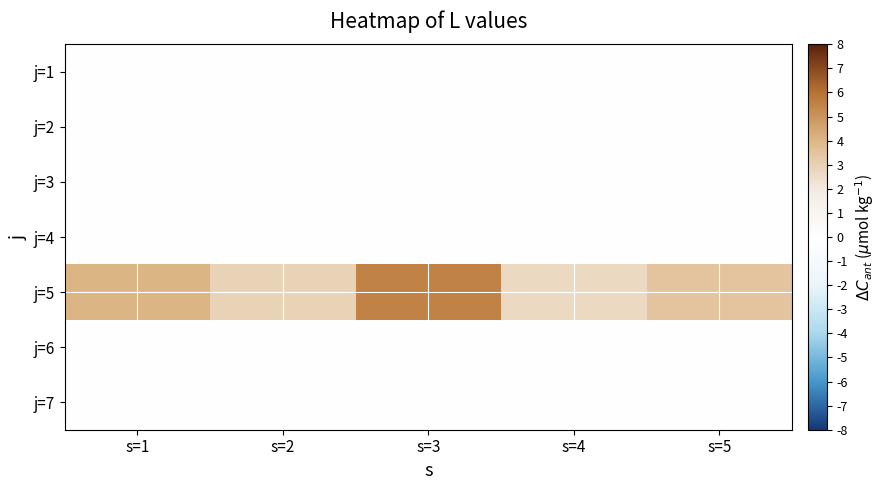

Count the number of data series in this chart.

7